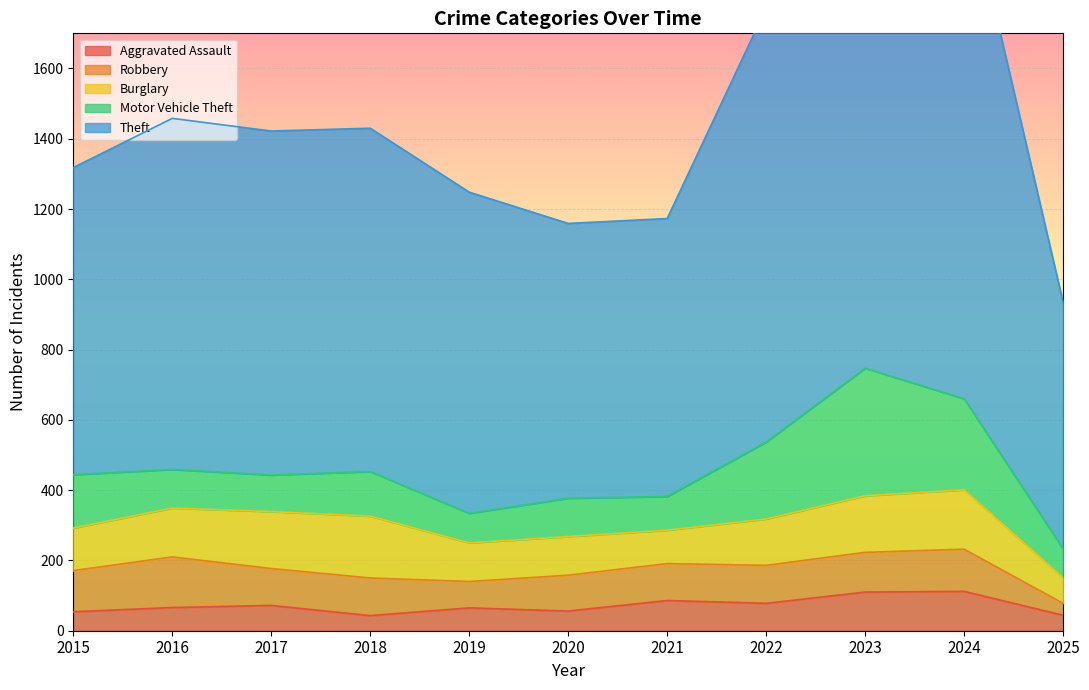

What are all the series names shown in the legend?

Aggravated Assault, Robbery, Burglary, Motor Vehicle Theft, Theft